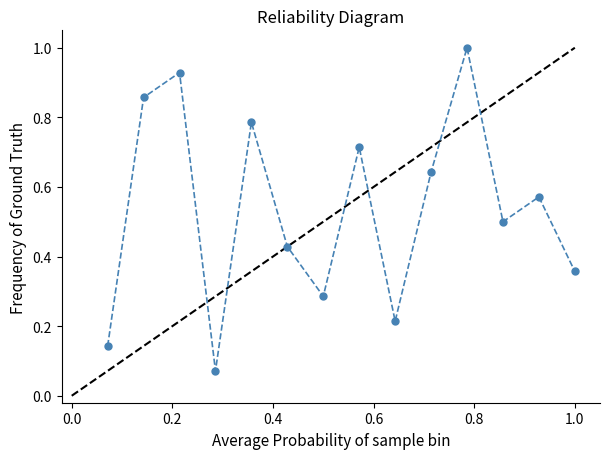

What is the average value?

0.5